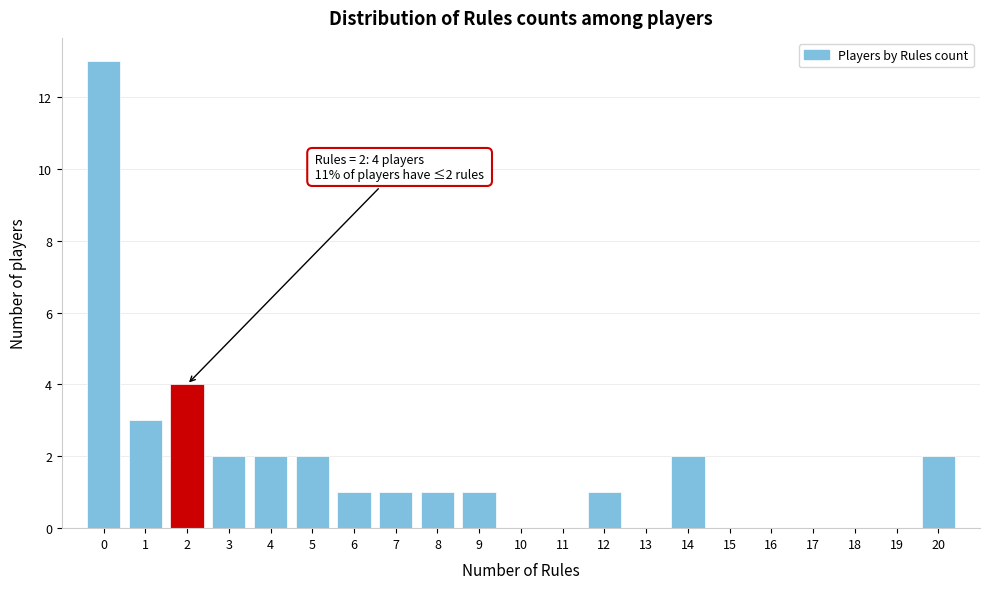

Over which range of the x-axis is the bar tallest?

-0.5 to 0.5